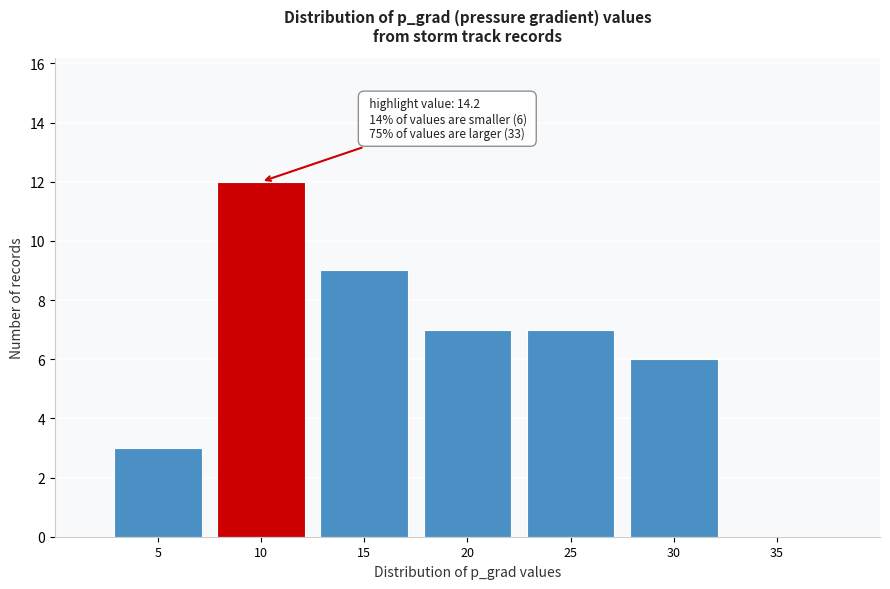

Reading left to right, transcribe all the data shown in this chart.

5=3	10=12	15=9	20=7	25=7	30=6	35=0